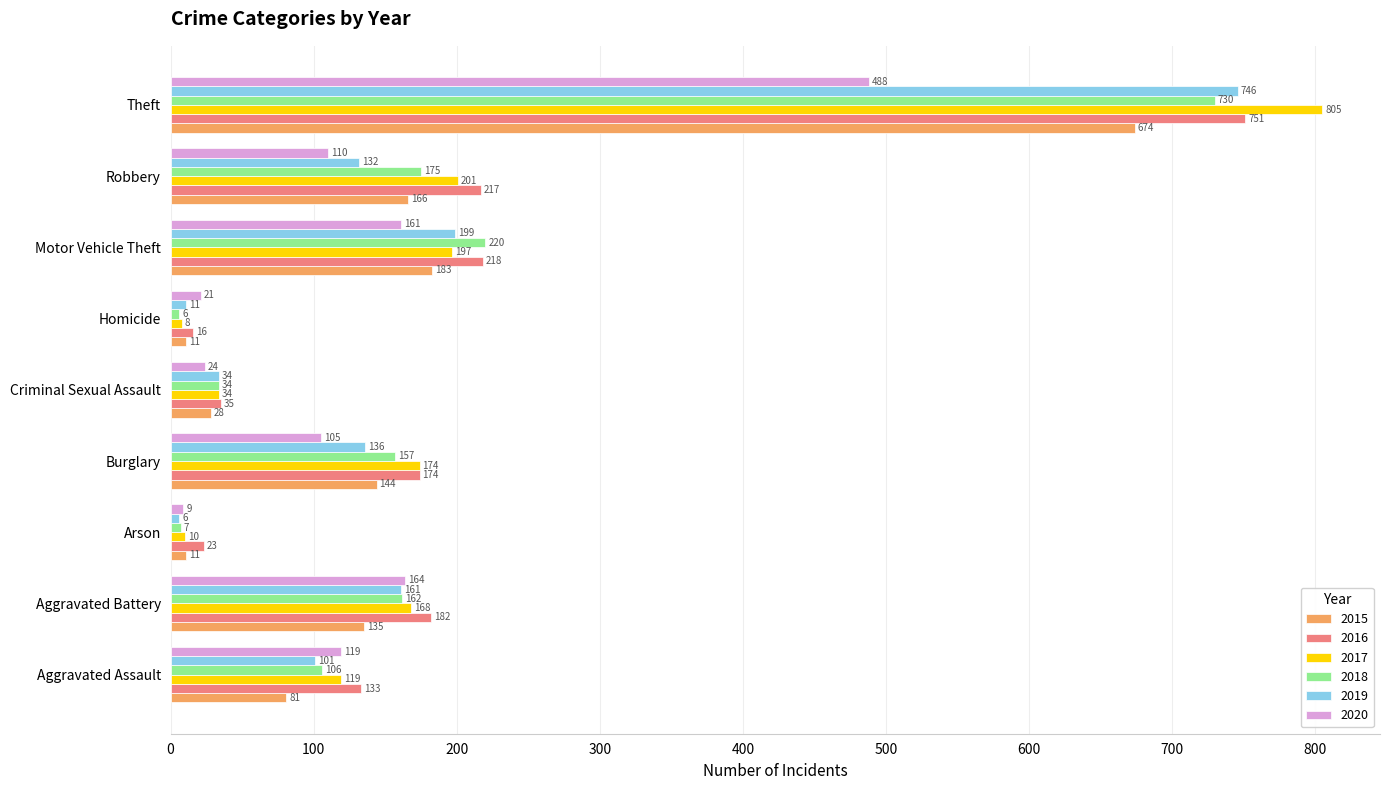

Which series has the widest spread of values?

2017